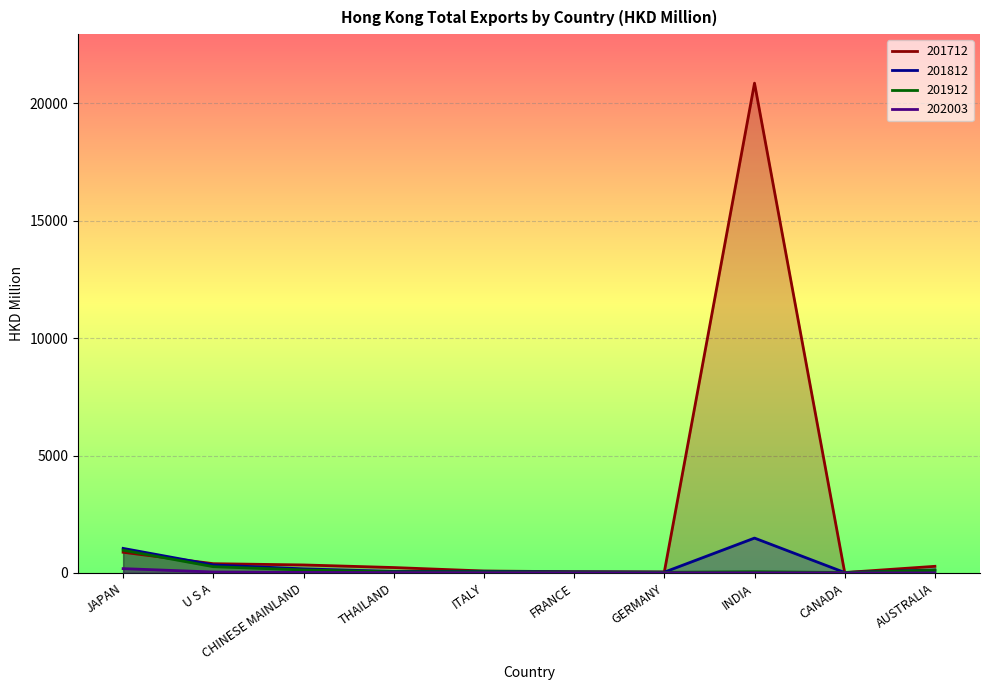

At which category does 201812 reach its first local peak?

ITALY